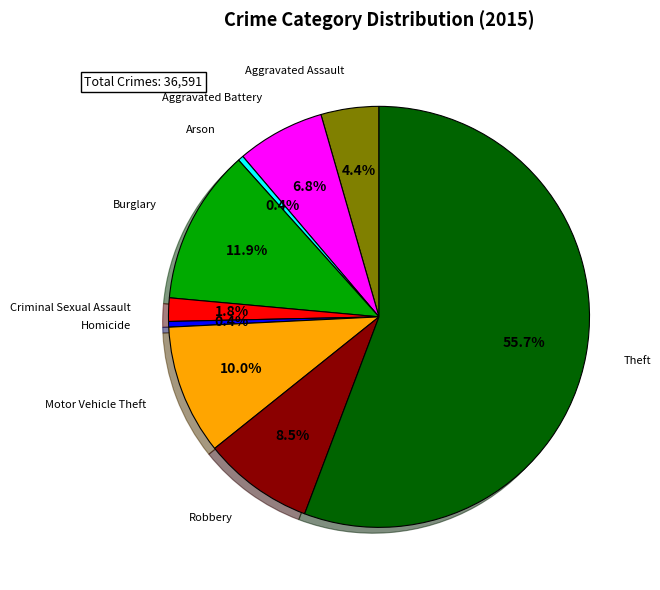

Is there any slice that represents more than half of the pie?

Yes